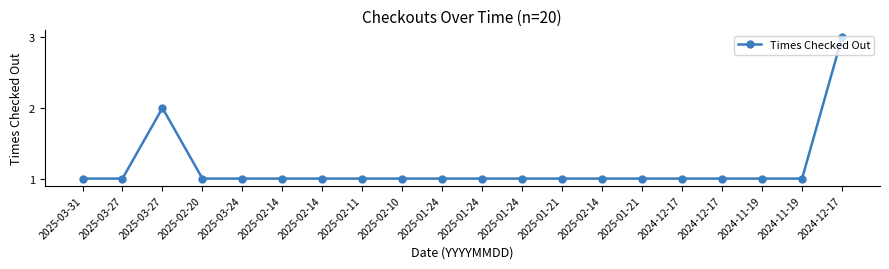

How many lines are shown in the chart?

1